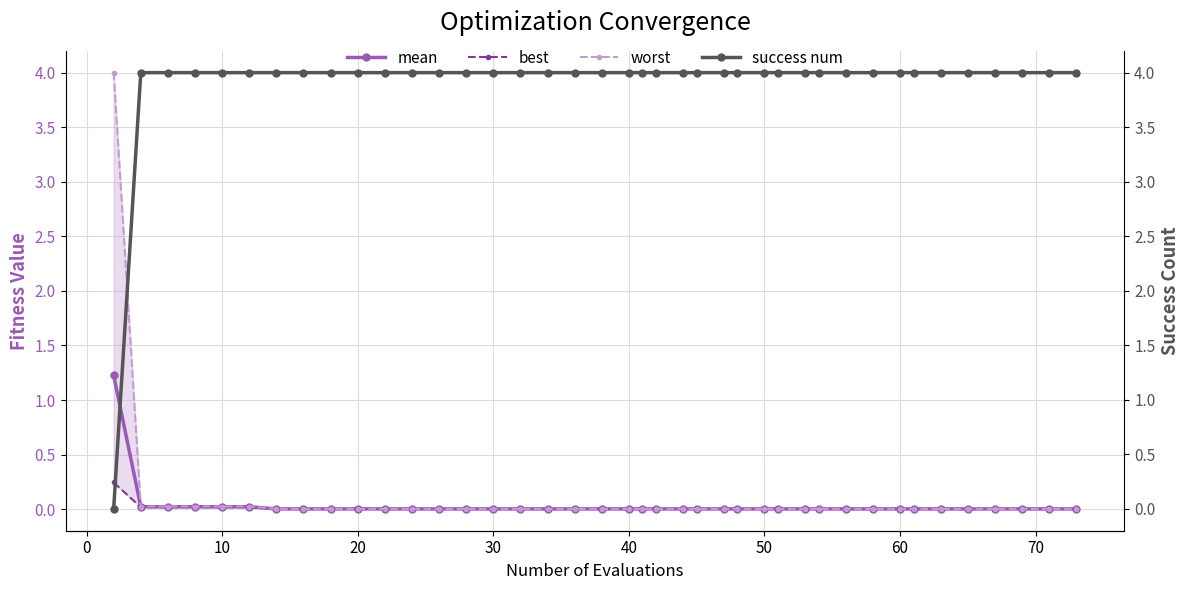

True or false: mean has a value of 0.0 at 40.

True